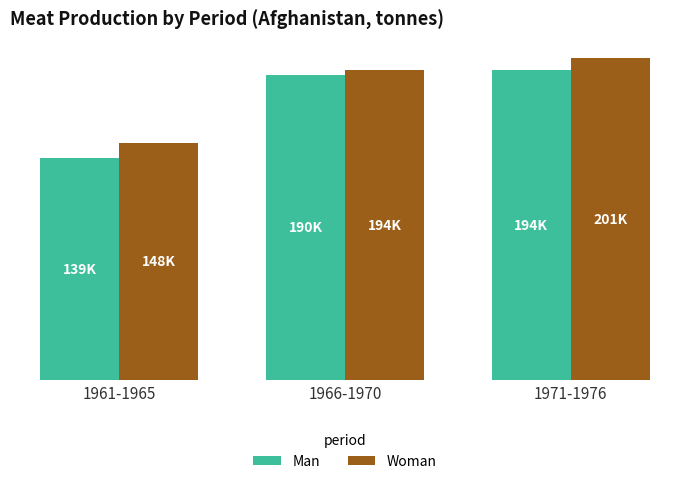

Reading right to left, list all the values displayed in this chart.

Man: 193537	190485	138924
Woman: 201081	193696	148082